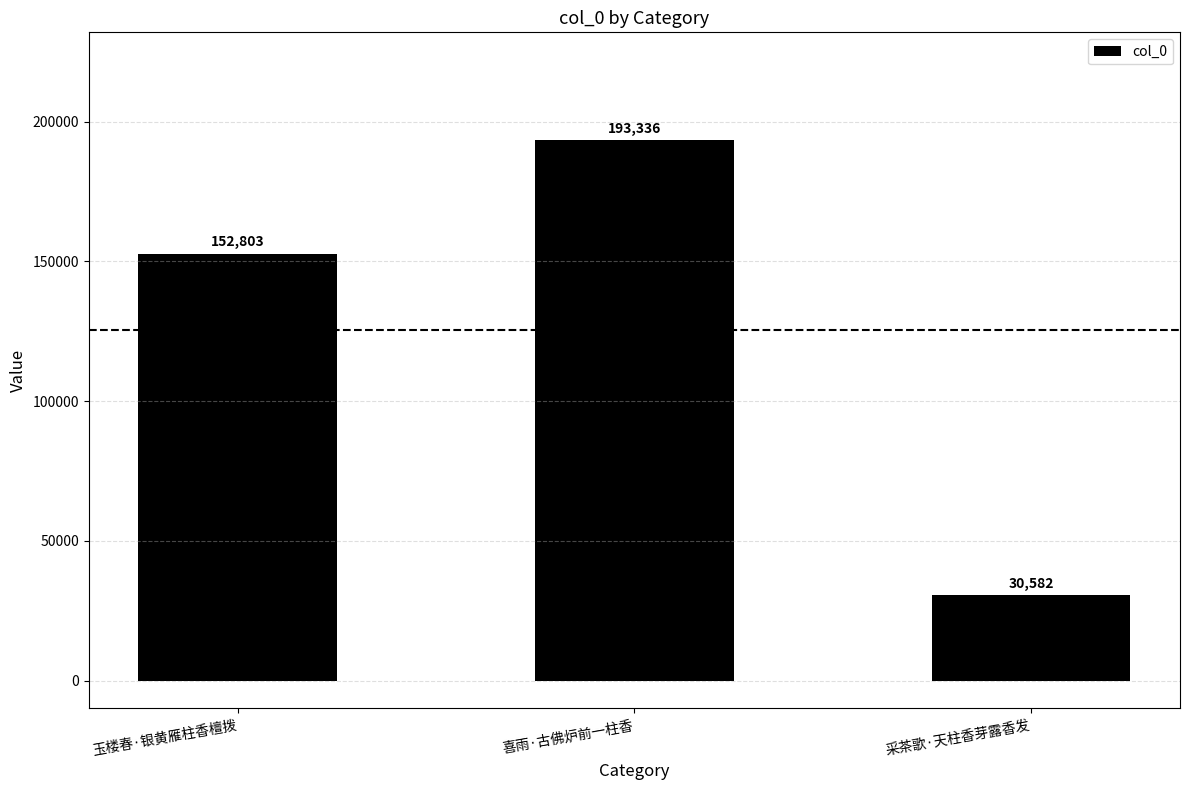

How many categories are shown in the chart?

3